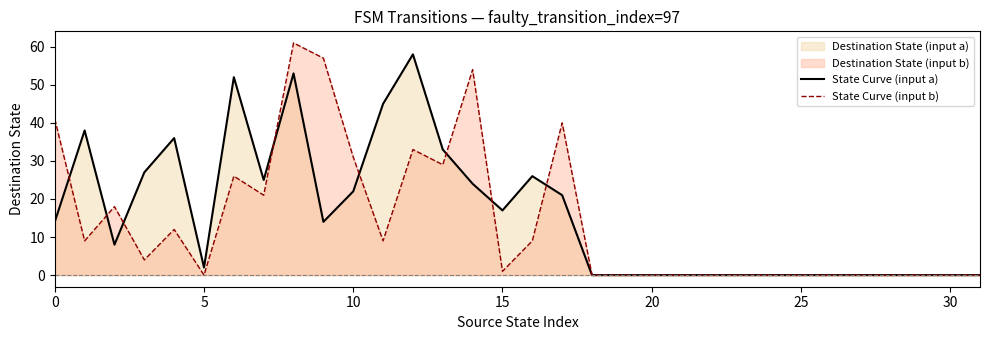

At 15, list the series in order from largest to smallest.

State Curve (input a), State Curve (input b)